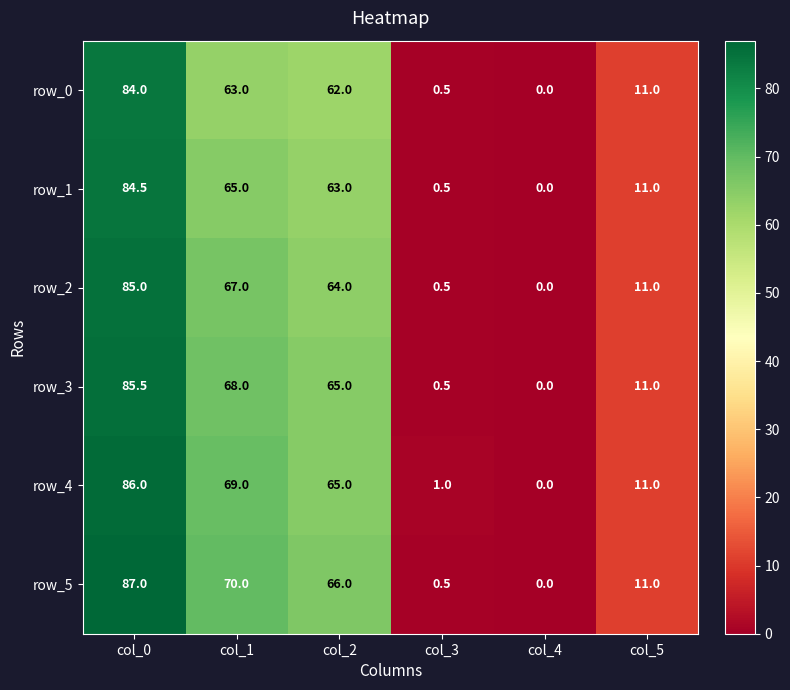

What is the difference between the maximum and second lowest values in the row_5 series?

86.5